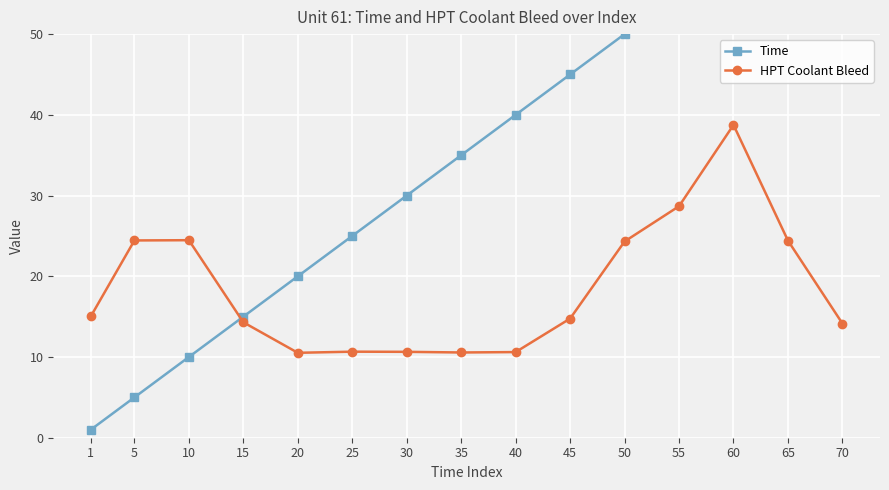

How many times do Time and HPT Coolant Bleed cross each other?

1